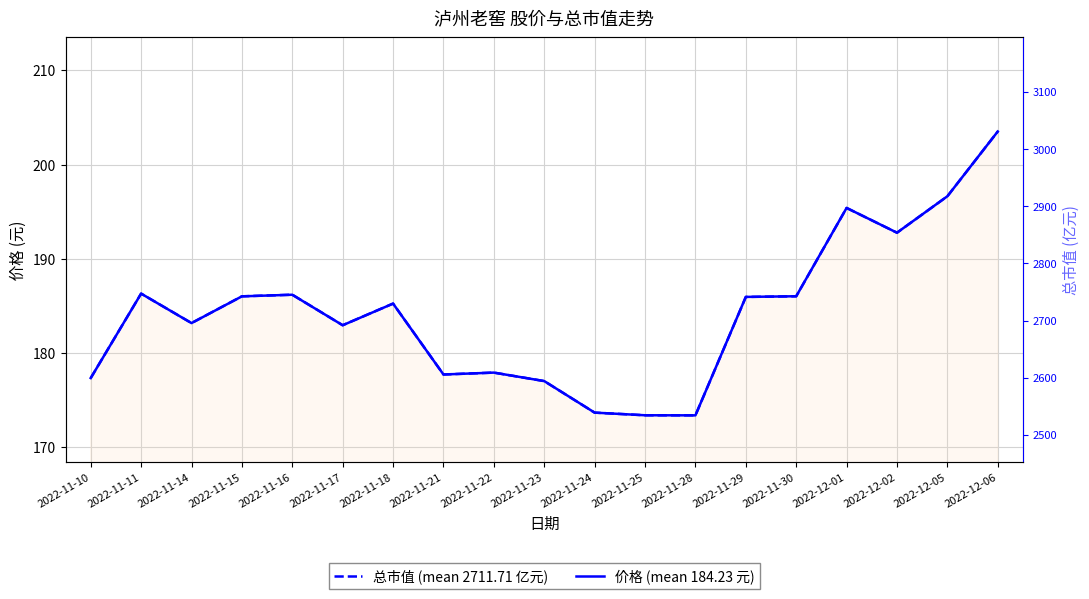

The value of 价格 (mean 184.23 元) at 2022-11-28 is 173.4. True or false?

True